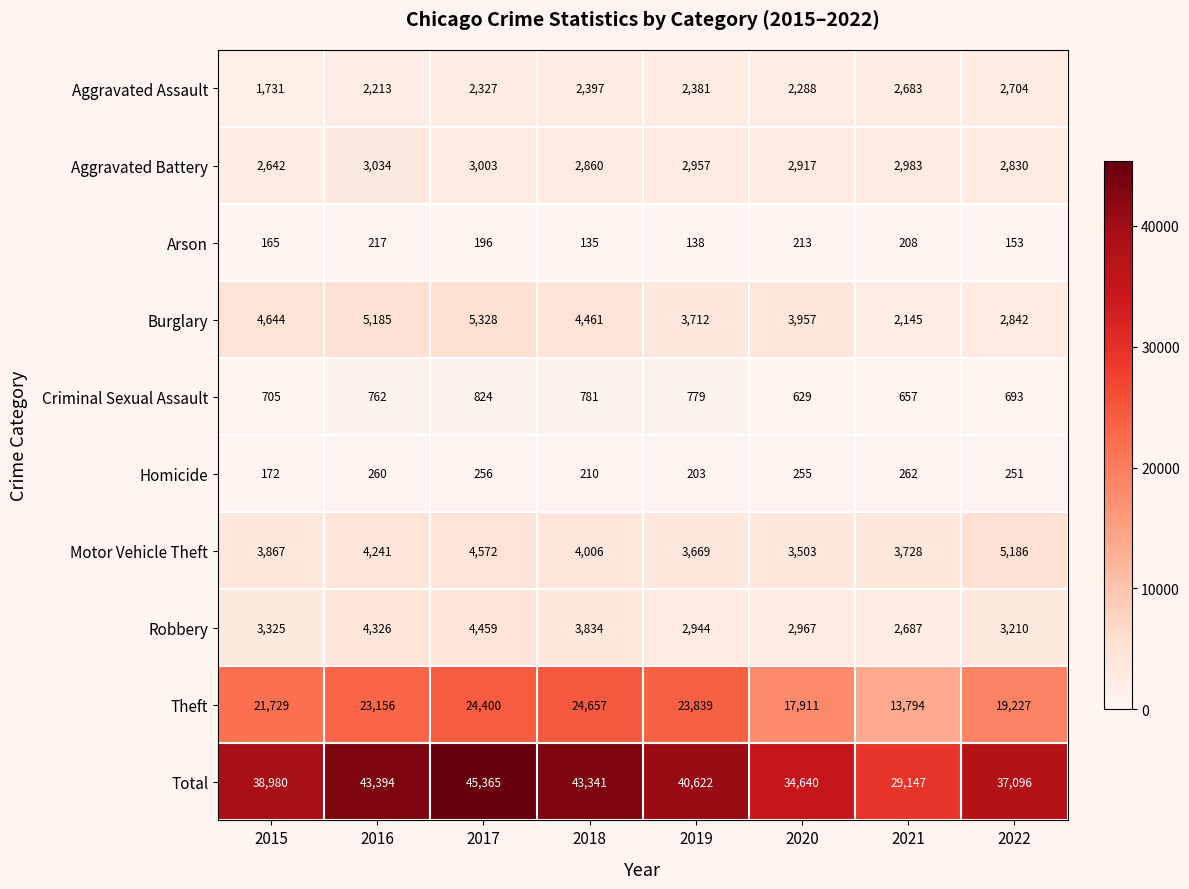

At which category does the chart reach its peak across all series?

2017